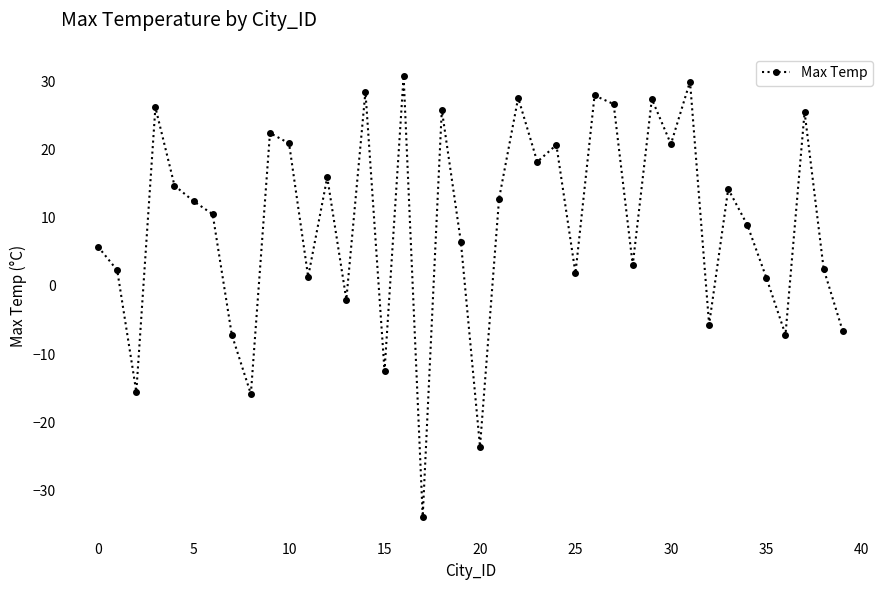

What is the sum of all values?

364.5